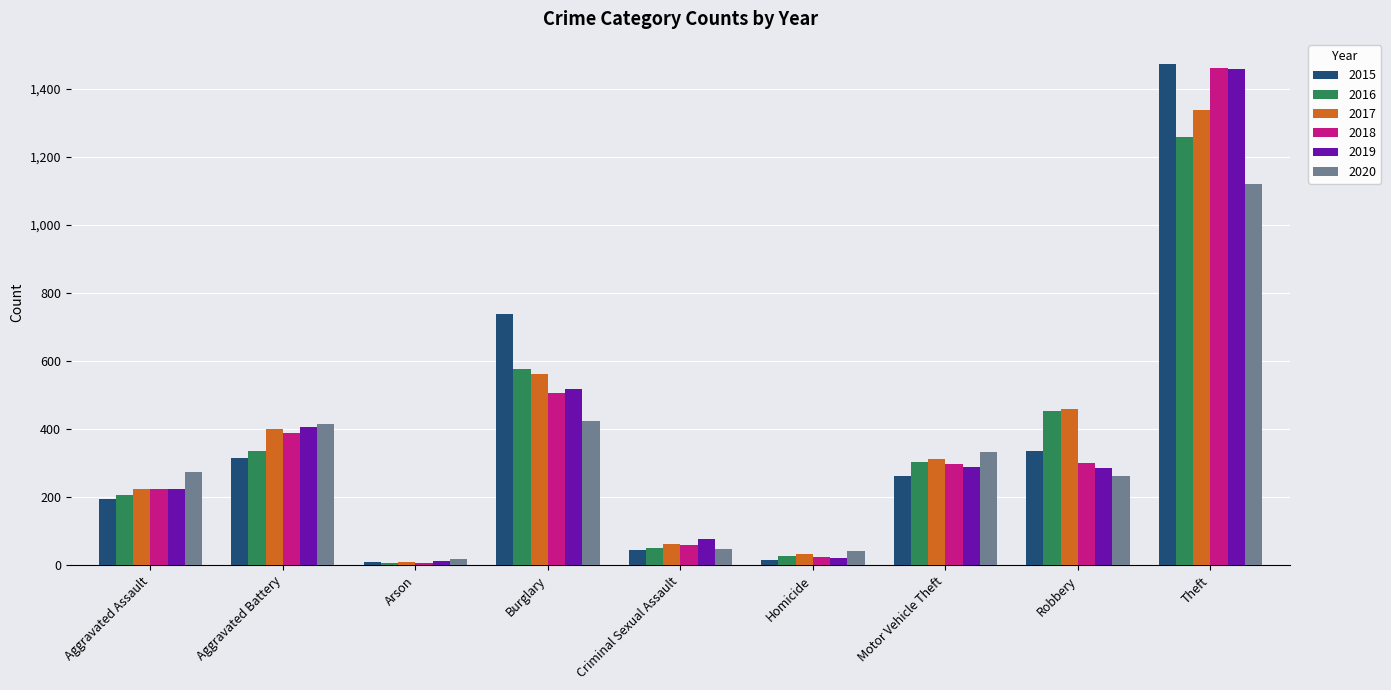

What is the maximum value shown in the chart?

1474